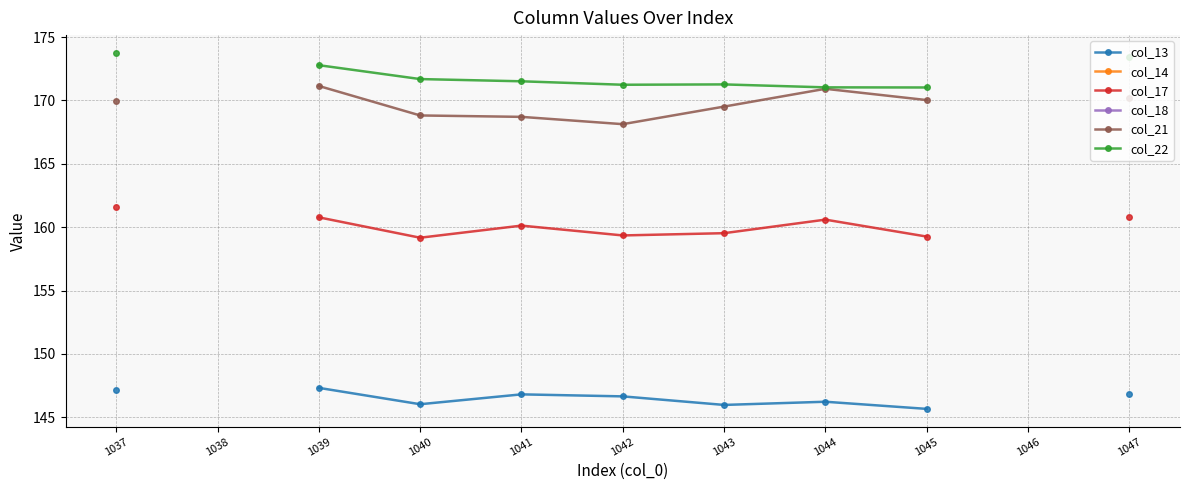

What is the difference between the maximum and minimum values in the col_22 series?

2.7